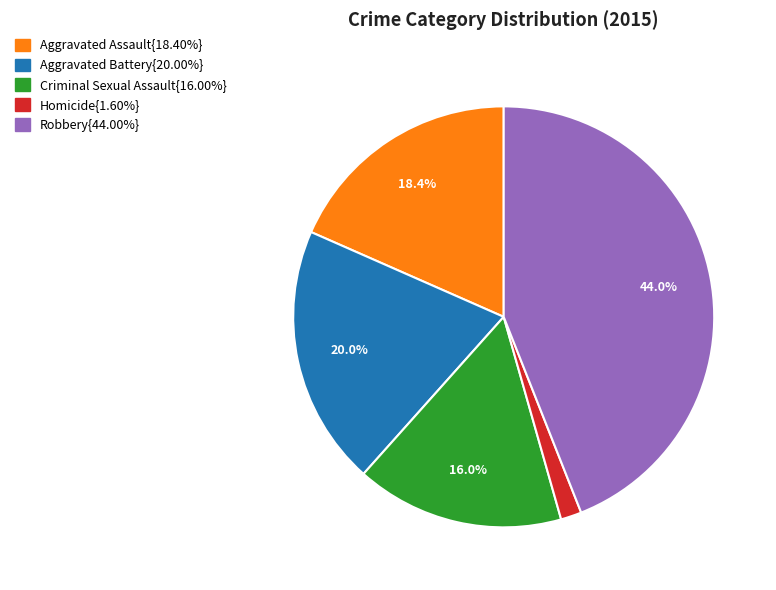

Does any single category account for the majority?

No